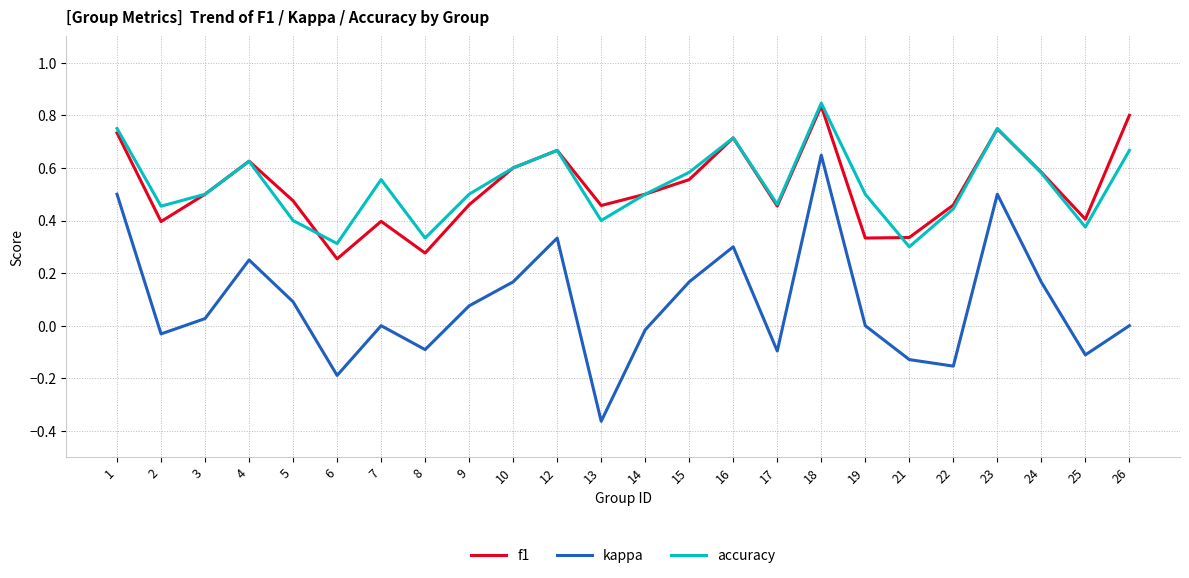

True or false: f1 and kappa intersect in this chart.

False